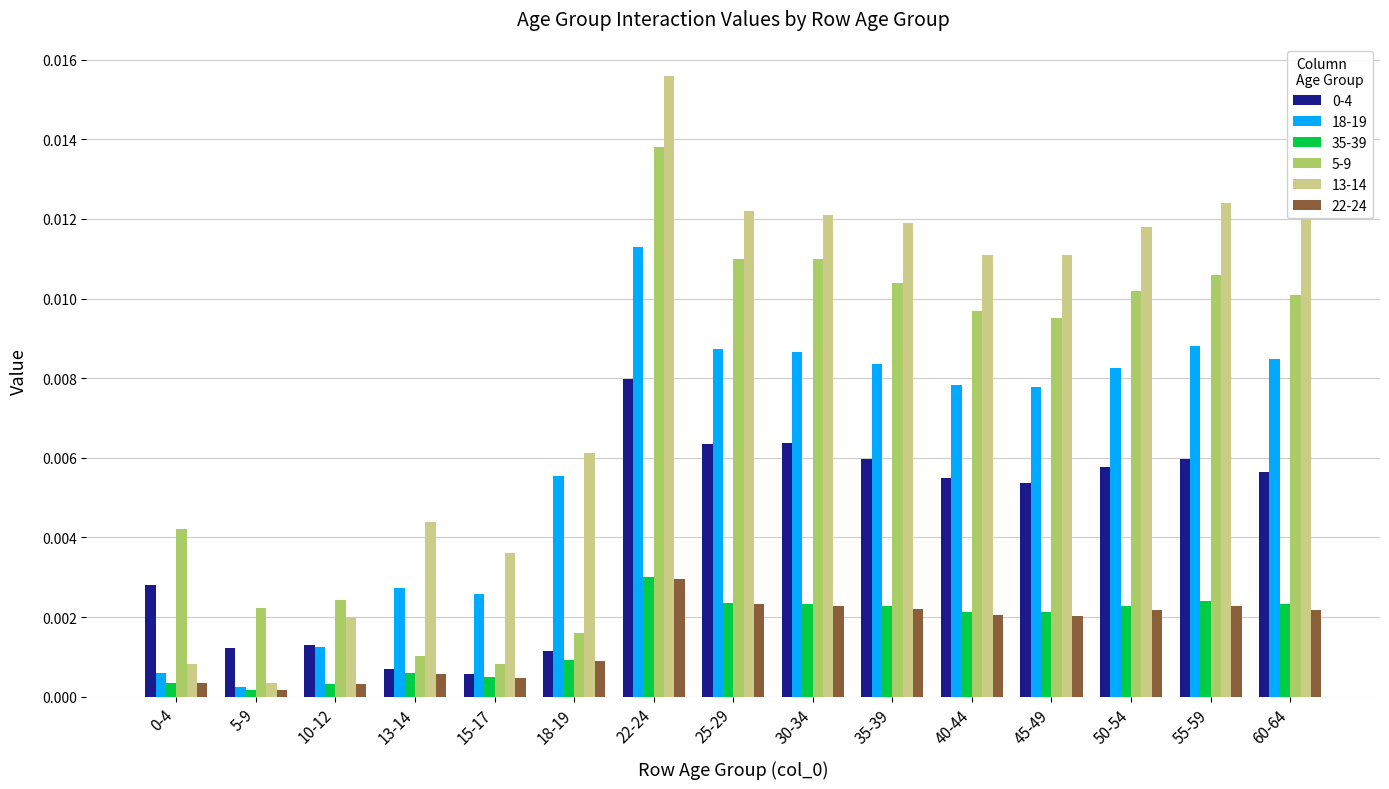

At which category is the sum across all series the highest?

22-24